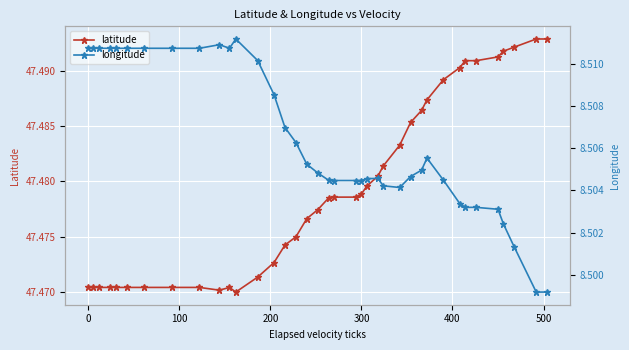

Does the chart display data point markers on the line(s)?

Yes